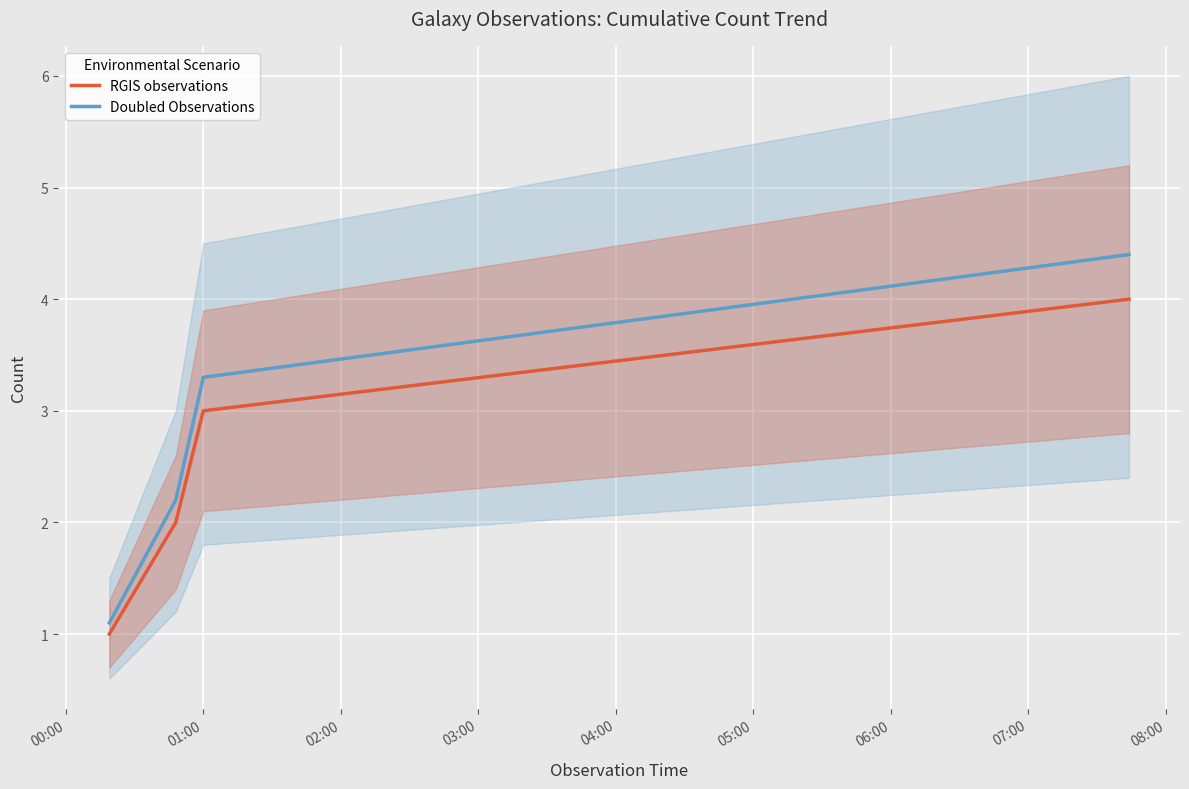

What is the highest value of the RGIS observations series?

4.0